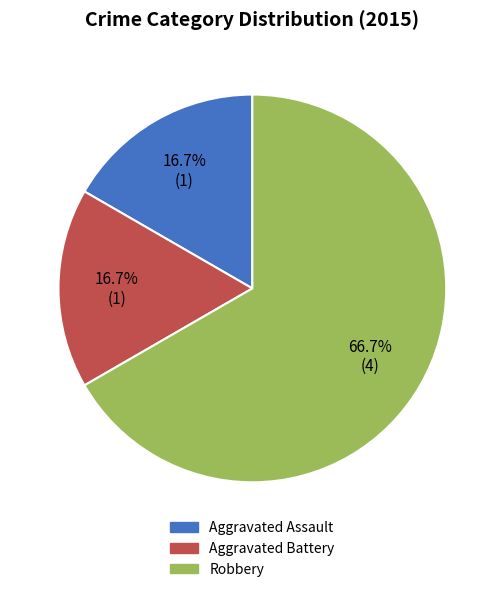

Does Aggravated Assault represent more than half of the total?

No